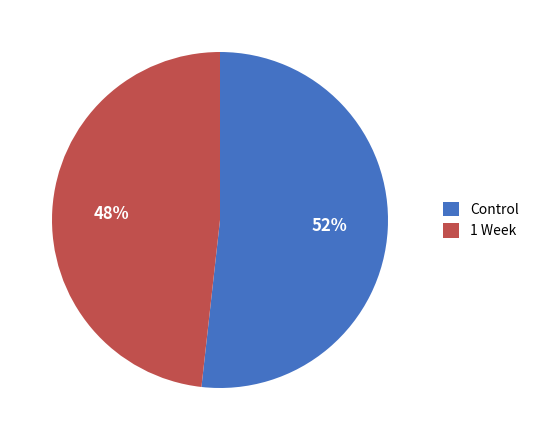

True or false: 1 Week accounts for 41% of the total.

False